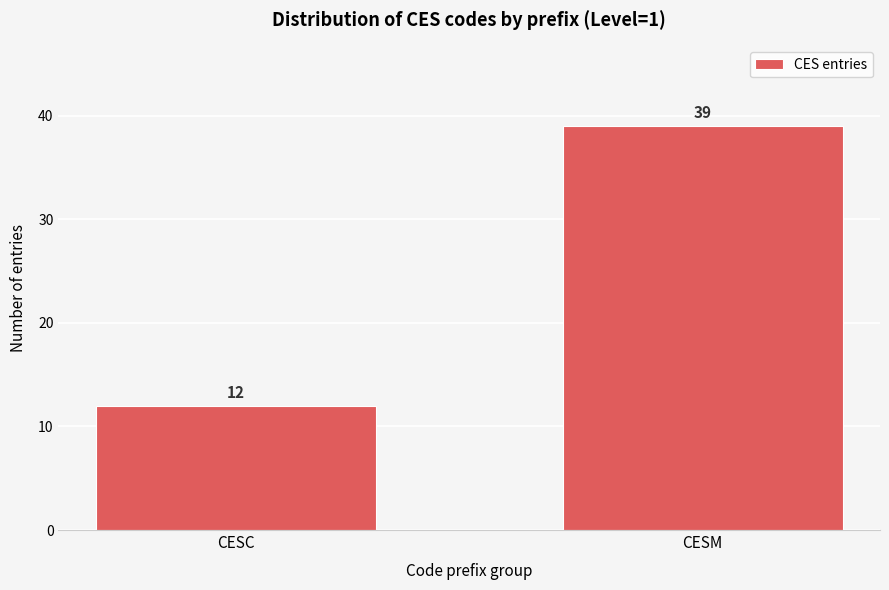

Reading left to right, transcribe all the data shown in this chart.

CESC=12	CESM=39